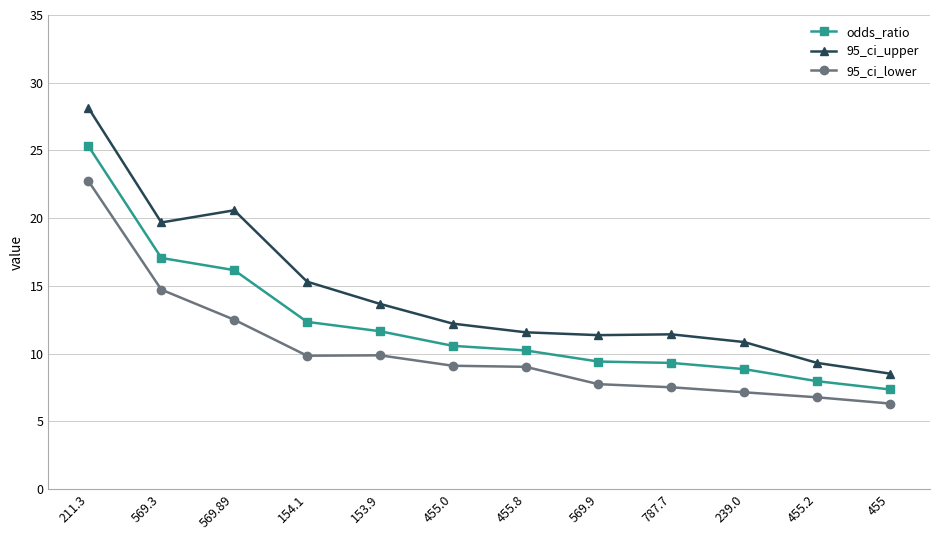

Read the 95_ci_upper value at 455.

8.5